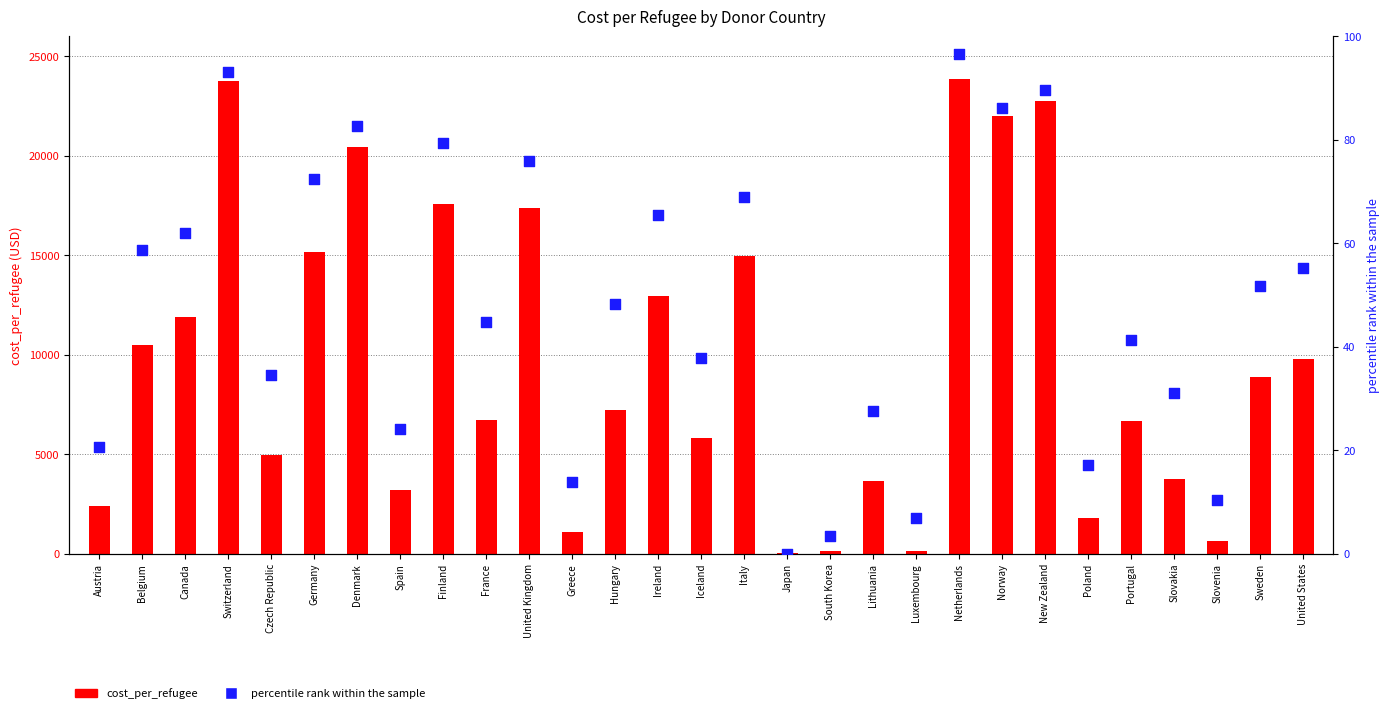

What are all the series names shown in the legend?

cost_per_refugee, percentile rank within the sample